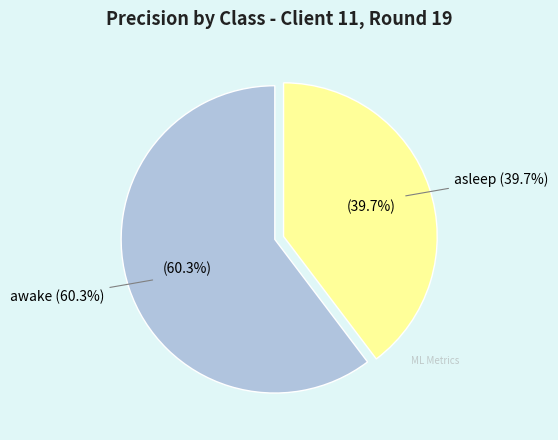

What is the smallest slice in the pie chart?

asleep